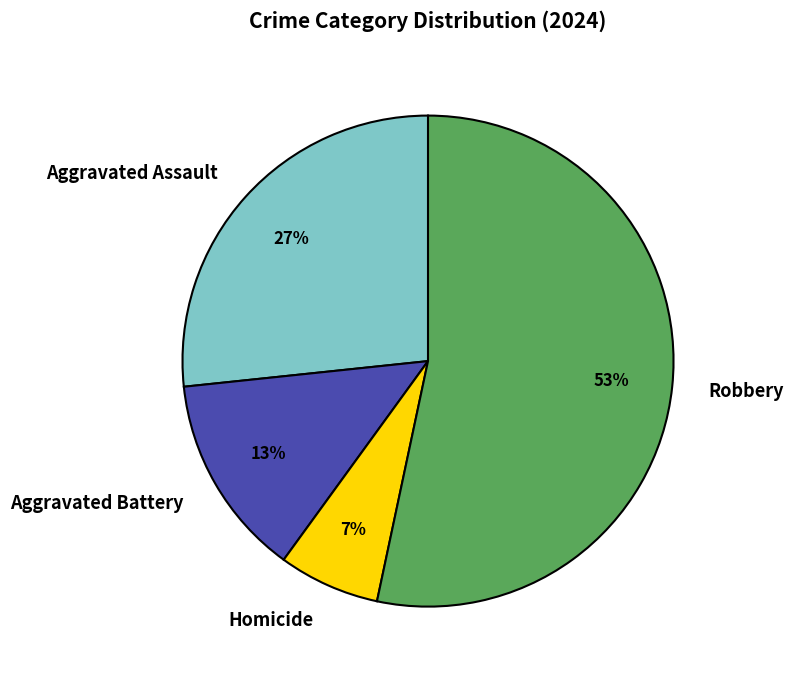

Approximately how many times larger is the value at Aggravated Assault compared to Robbery?

0.5